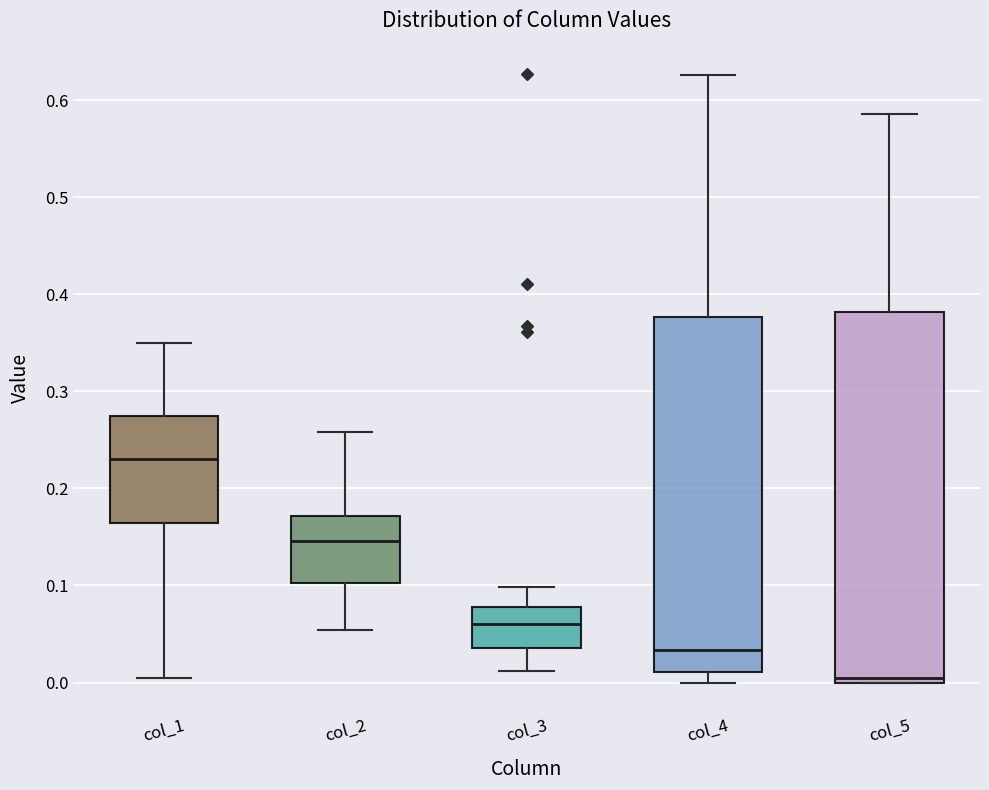

Where is the upper edge of the box for col_1 on the y-axis? The values are not printed on the chart, so give them approximately, as read against the axis.

0.28